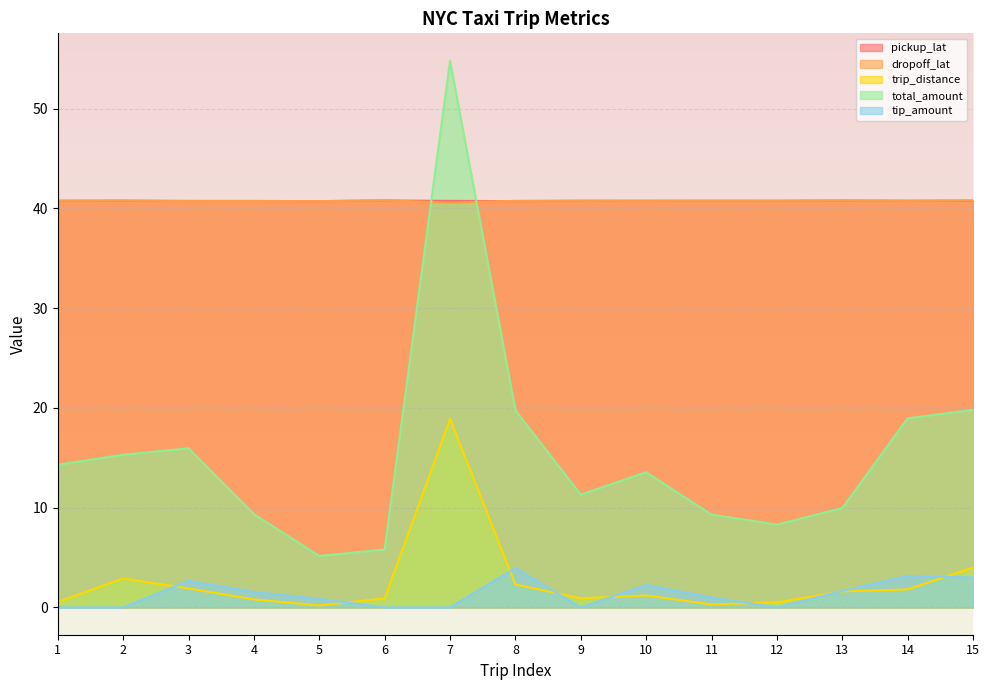

At how many categories does at least one series exceed 33?

15